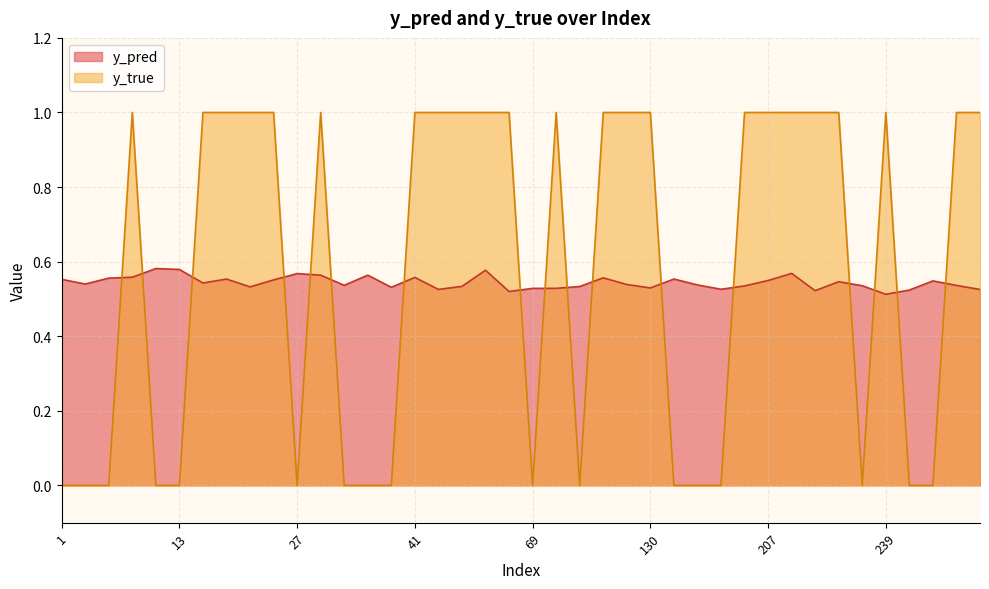

How many y_pred values are between 0 and 1?

40